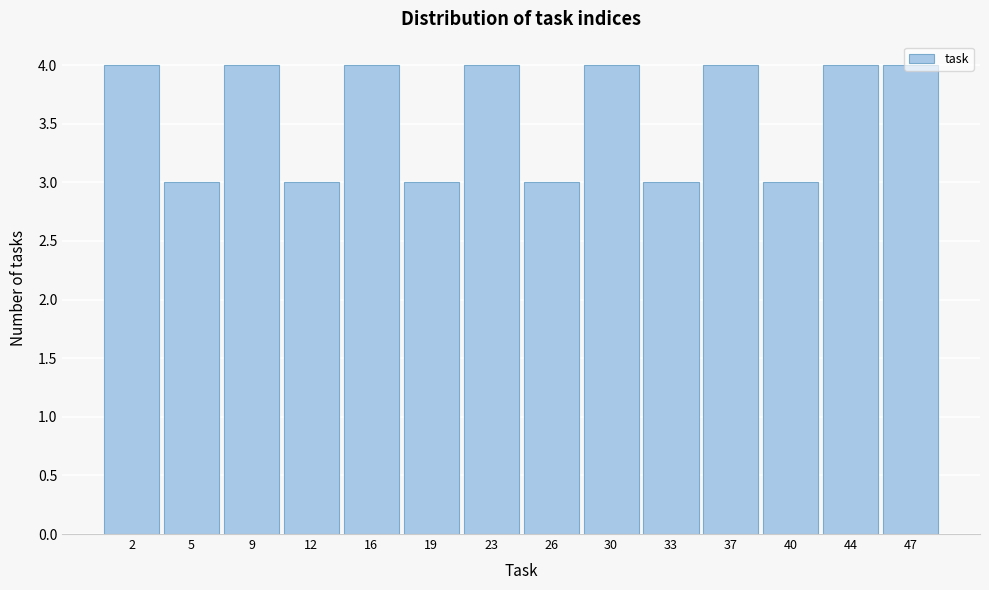

Reading left to right, list every bar in this chart as the range it spans on the x-axis followed by its height. The values are not printed on the chart, so give them approximately, as read against the axis.

0.0 to 3.5: 4
3.5 to 7.0: 3
7.0 to 10.5: 4
10.5 to 14.0: 3
14.0 to 17.5: 4
17.5 to 21.0: 3
21.0 to 24.5: 4
24.5 to 28.0: 3
28.0 to 31.5: 4
31.5 to 35.0: 3
35.0 to 38.5: 4
38.5 to 42.0: 3
42.0 to 45.5: 4
45.5 to 49.0: 4